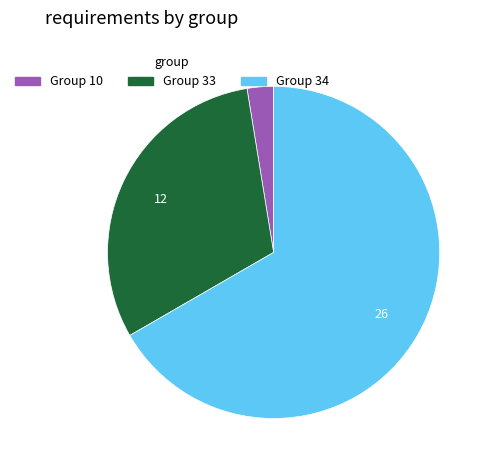

True or false: Group 34 accounts for 81% of the total.

False